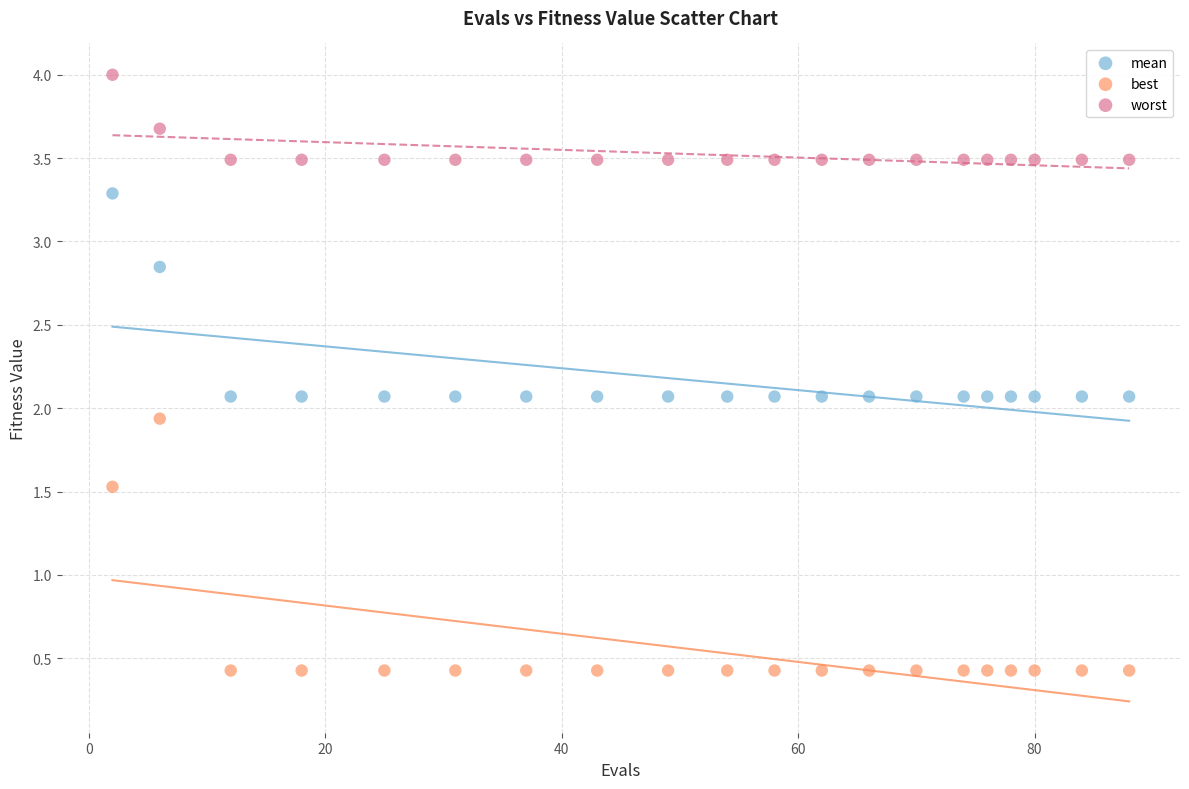

Which series reaches the minimum Y coordinate?

best